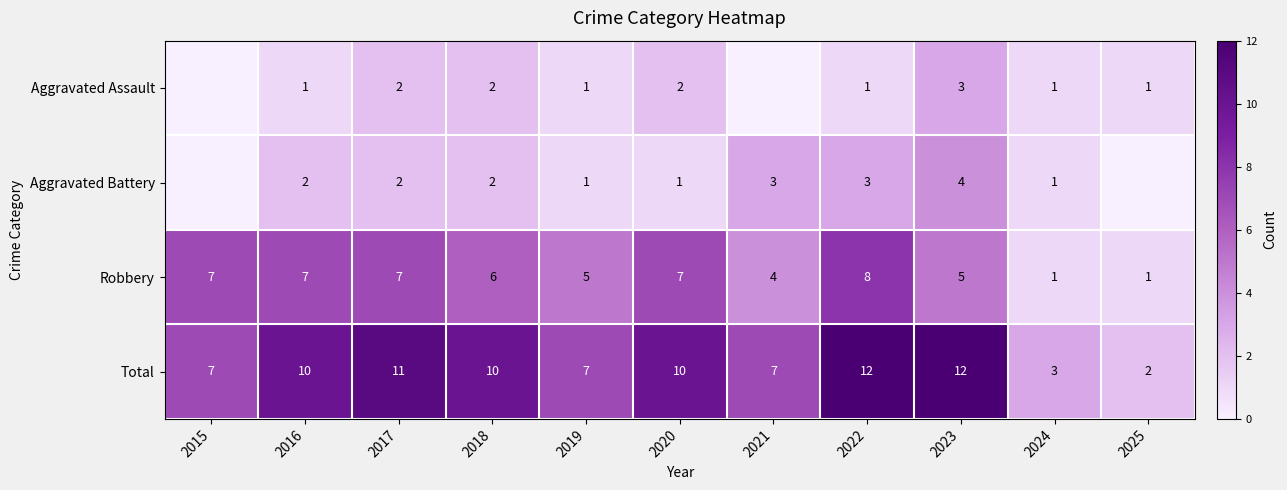

What is the sum of all Robbery values?

58